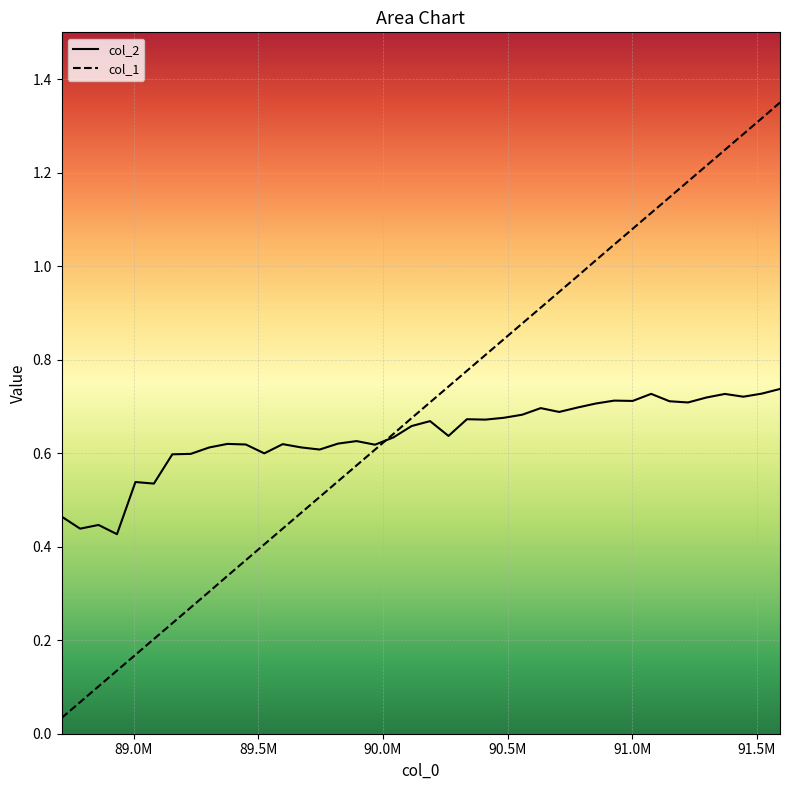

Is the value of col_1 at 92.0M greater than the value of col_2 at 91.5M?

No